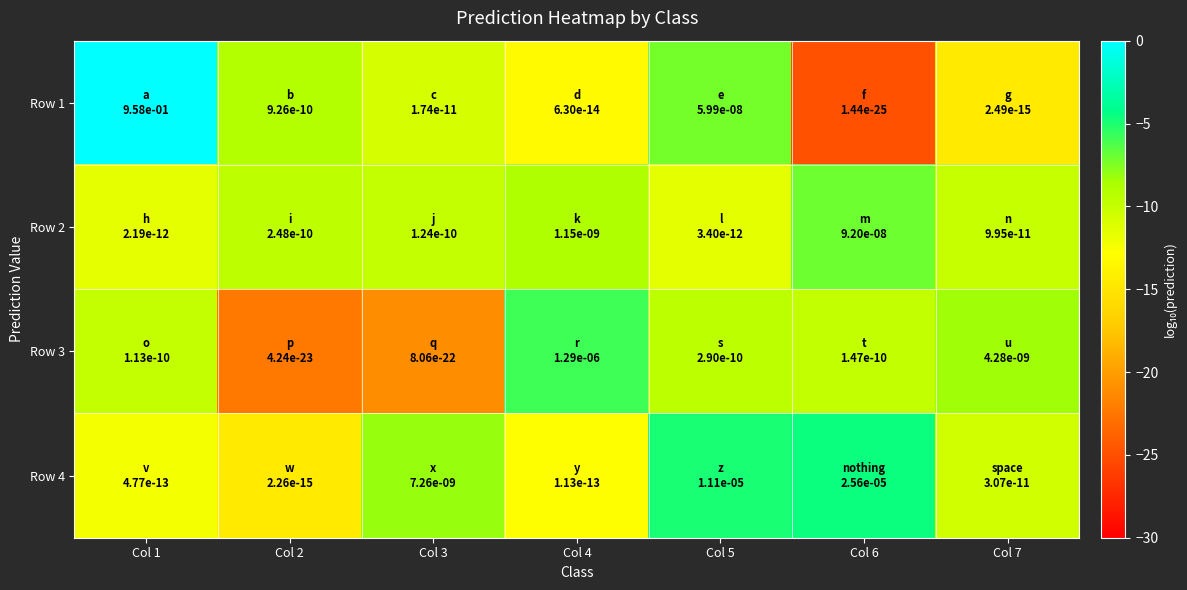

Which series has the largest range (max minus min)?

Row 1